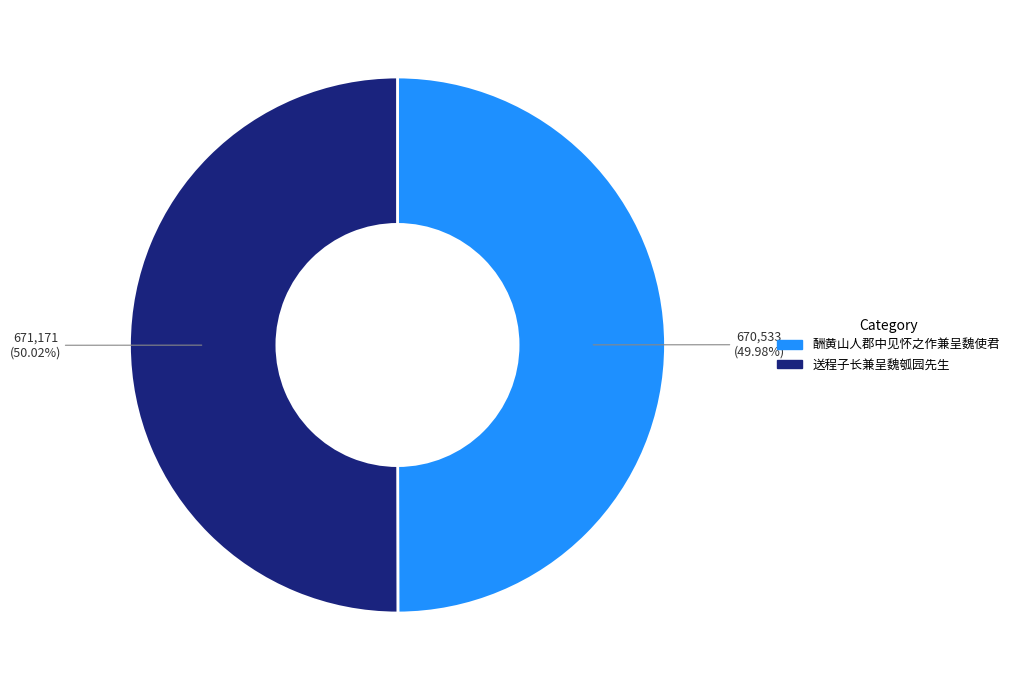

What is the ratio of the value at 送程子长兼呈魏瓠园先生 to the value at 酬黄山人郡中见怀之作兼呈魏使君?

1.0